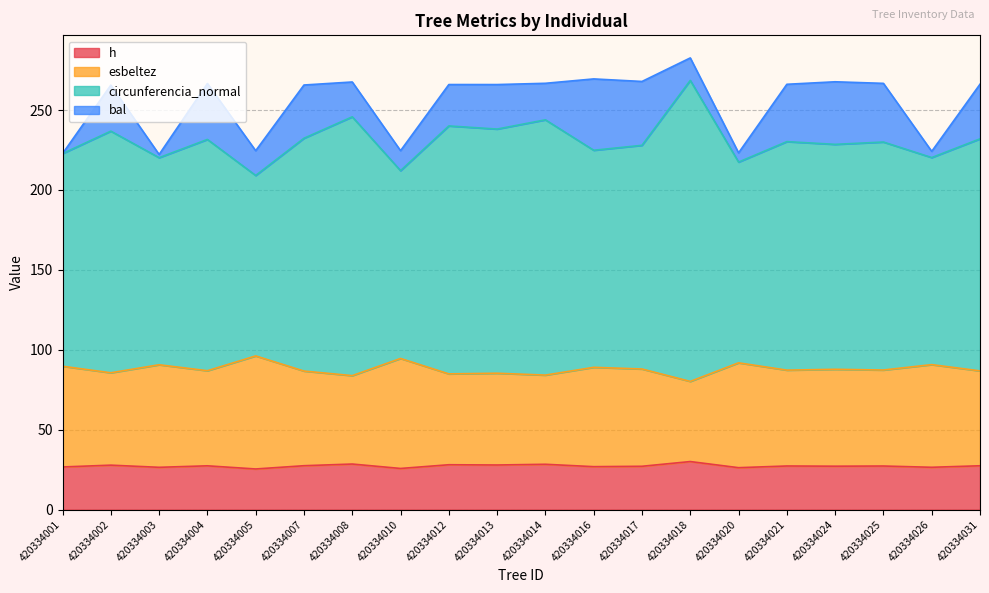

How many values in the h series are below 27?

7